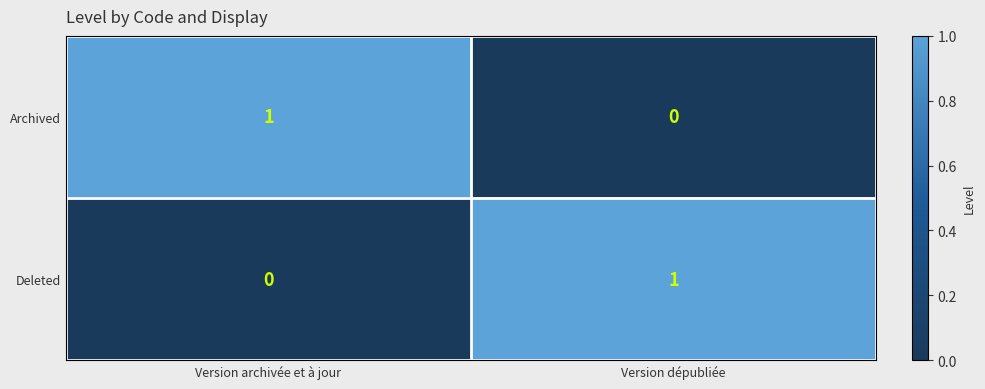

Reading left to right, transcribe all the data shown in this chart.

Archived: Version archivée et à jour=1	Version dépubliée=0
Deleted: Version archivée et à jour=0	Version dépubliée=1